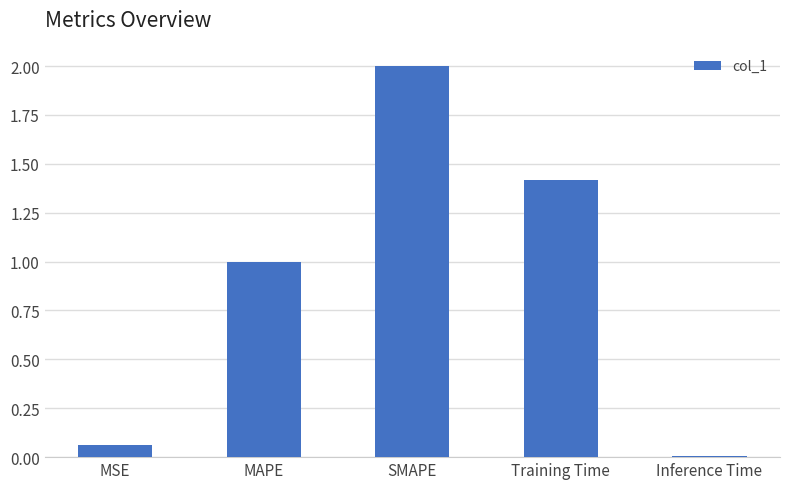

What is the average value?

0.9